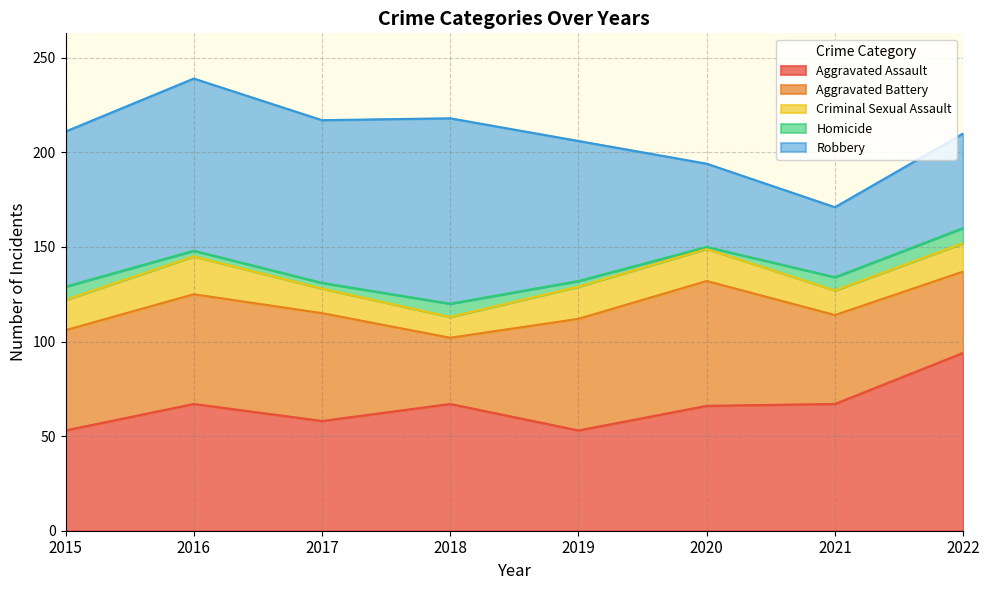

True or false: Aggravated Assault has more than 2 points higher than both neighbors.

False